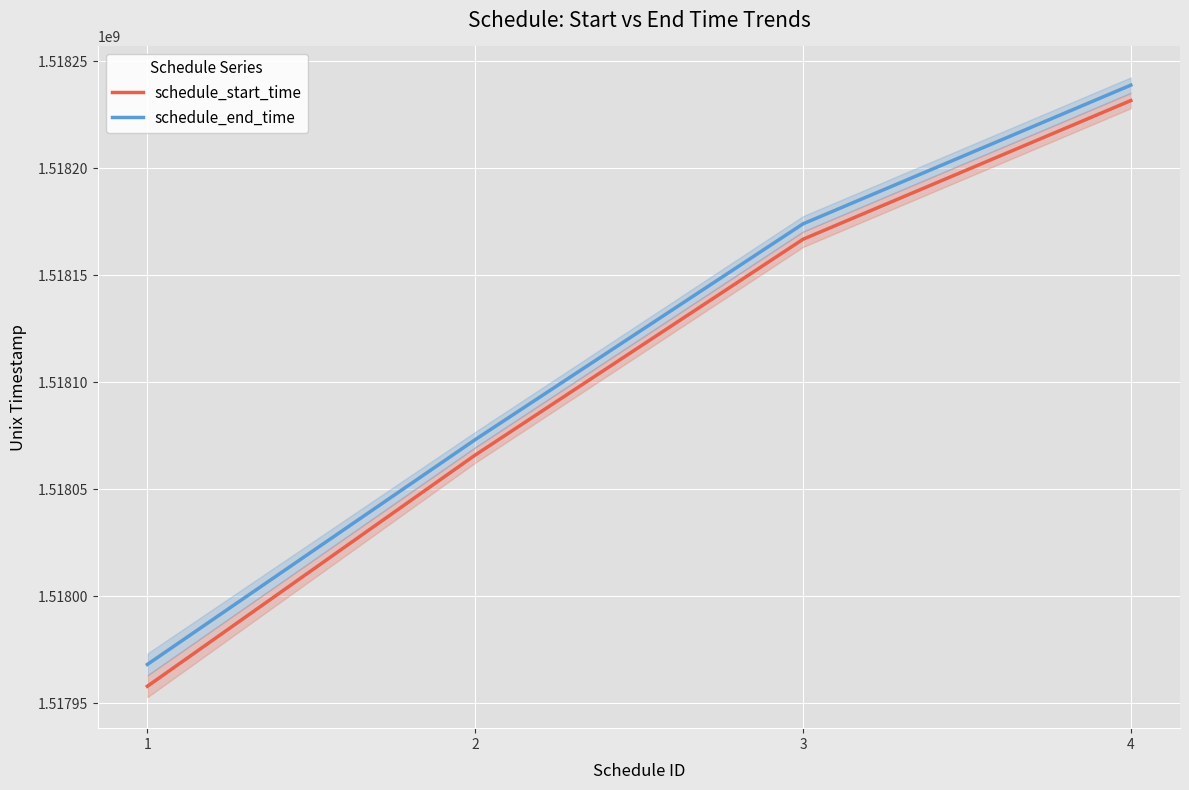

Is it true that schedule_start_time equals 1518066000 at 2?

True